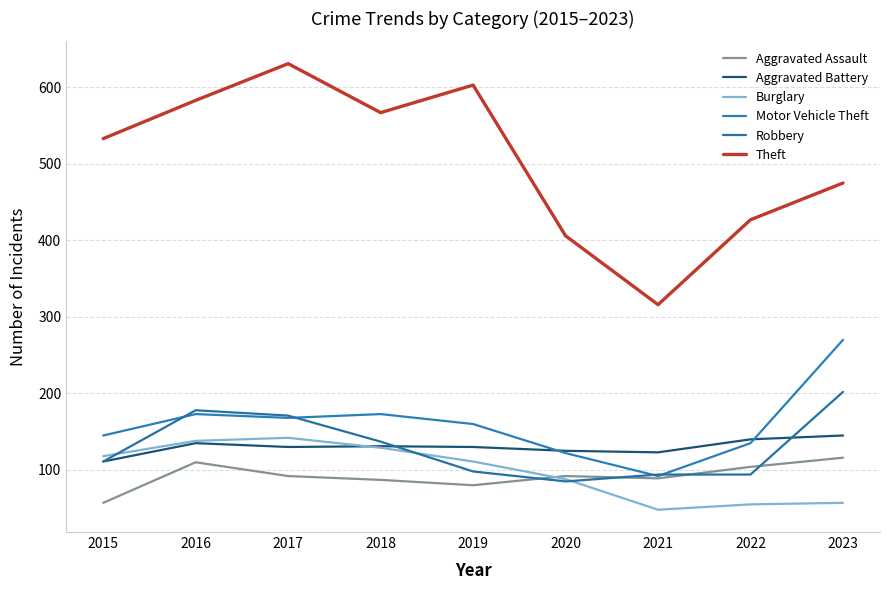

What is the spread (max minus min) of values at 2015?

476